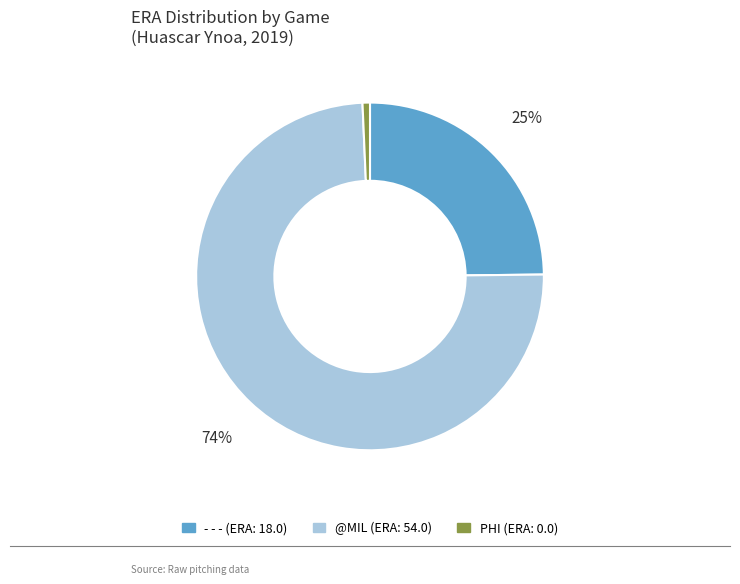

What is the largest slice in the pie chart?

@MIL